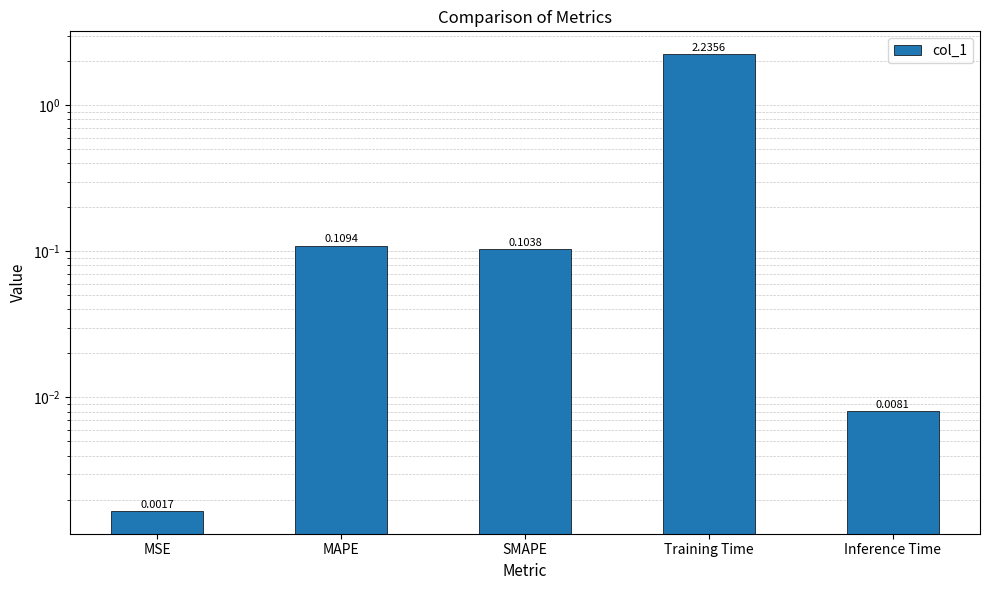

At which label is the value closest to 1?

MAPE